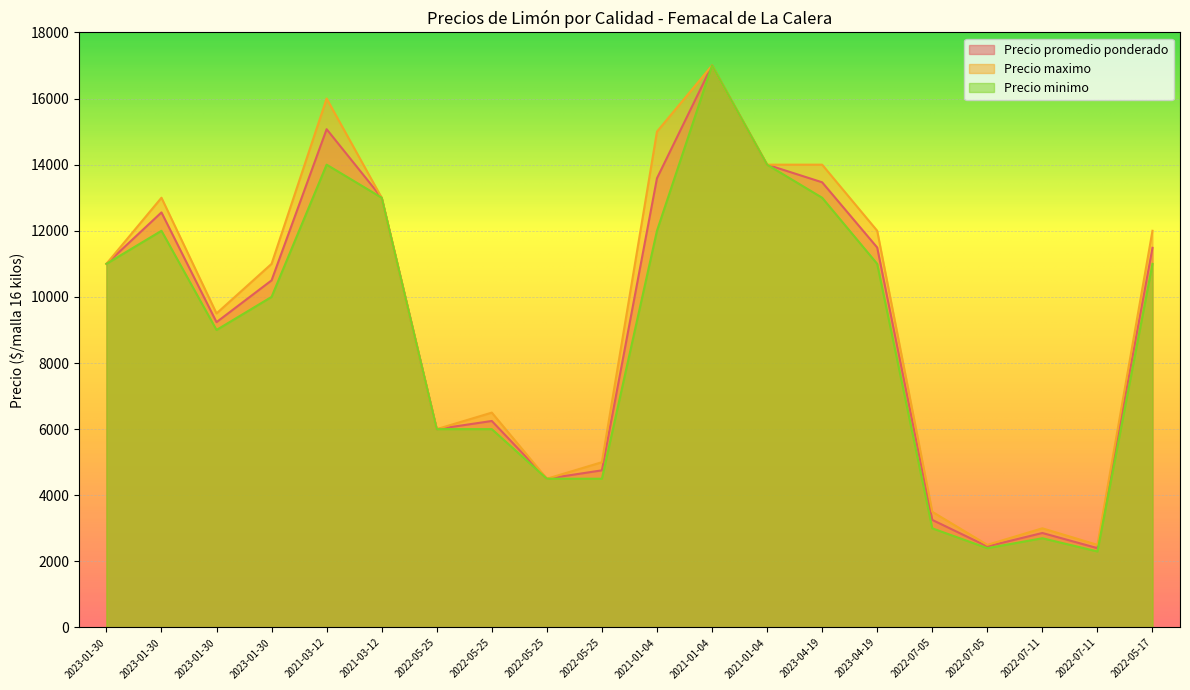

At which category does the chart reach its minimum across all series?

2022-07-11